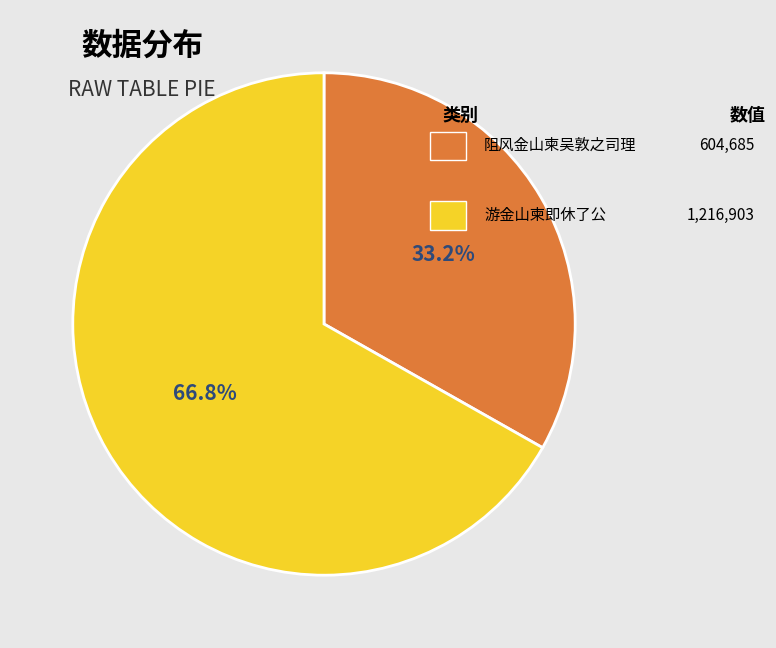

How many segments does this pie chart have?

2